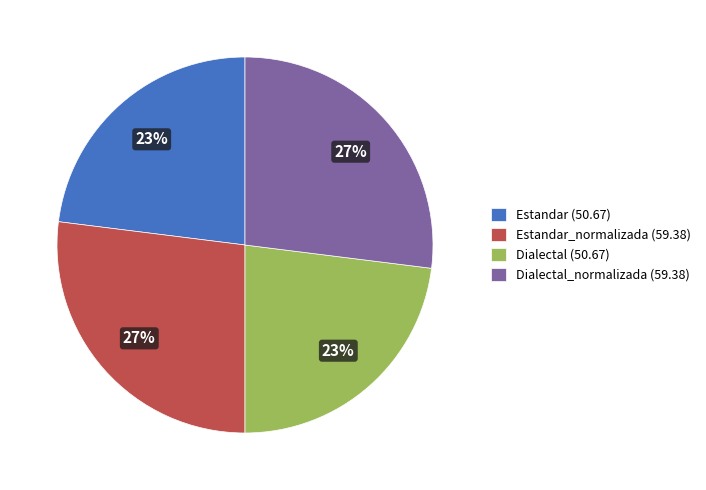

To the nearest percent, what portion does Dialectal (50.67) represent?

23%